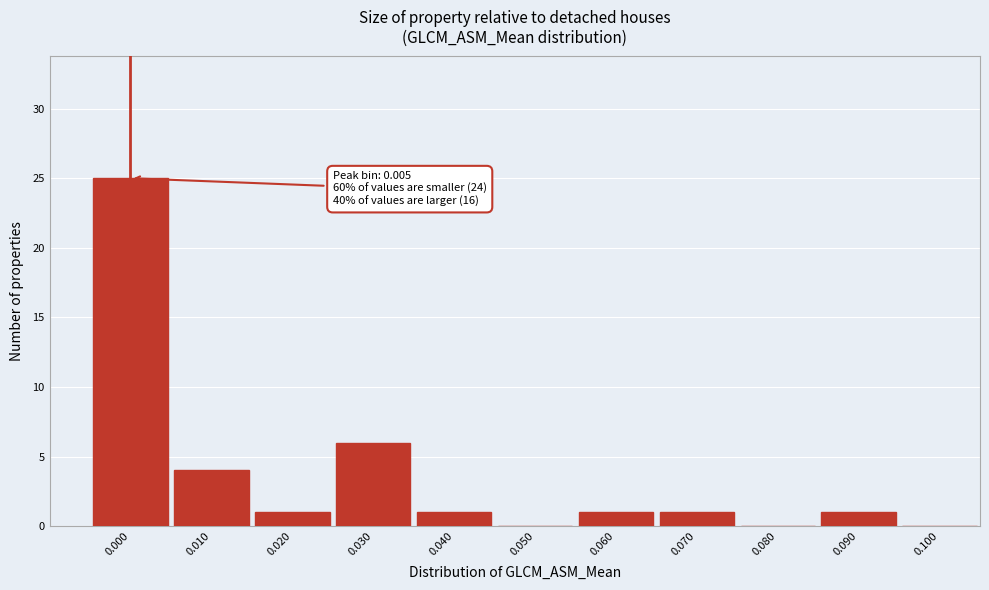

Reading left to right, list all the values displayed in this chart.

0.000=25	0.010=4	0.020=1	0.030=6	0.040=1	0.050=0	0.060=1	0.070=1	0.080=0	0.090=1	0.100=0